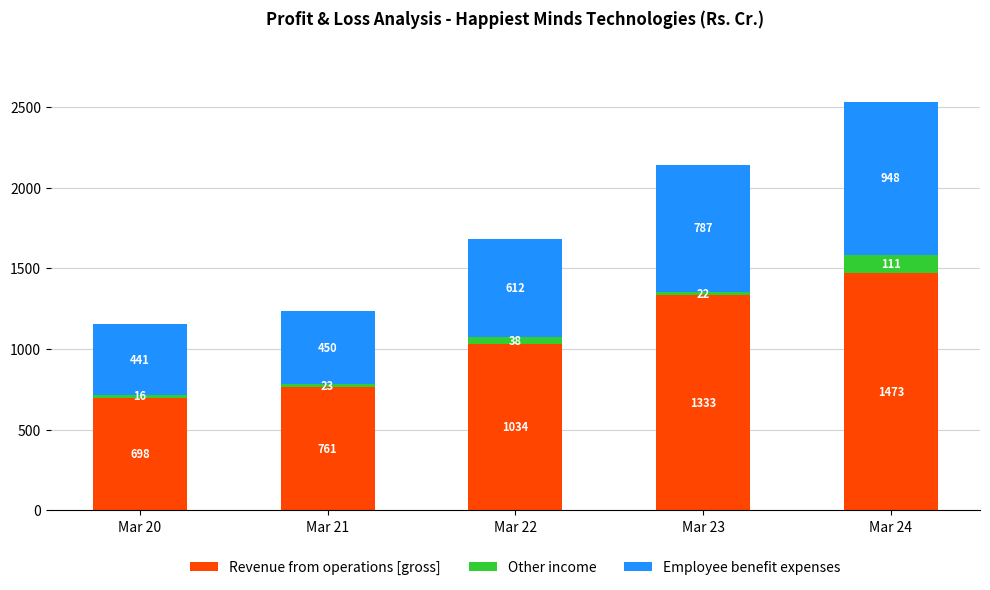

Is it true that Revenue from operations [gross] equals 761.0 at Mar 21?

True